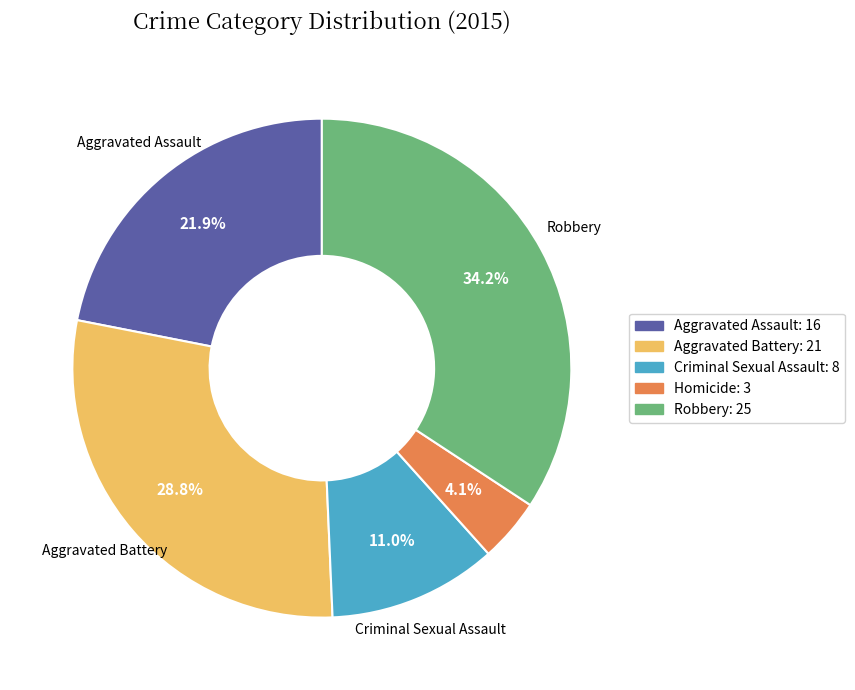

Which slice is the smallest?

Homicide